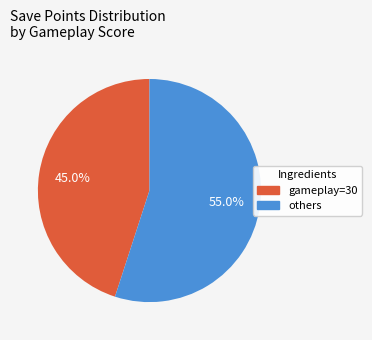

Is there any slice that represents more than half of the pie?

Yes